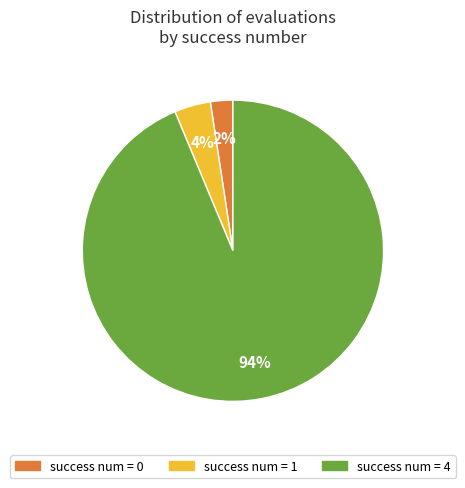

Does any single category account for the majority?

Yes